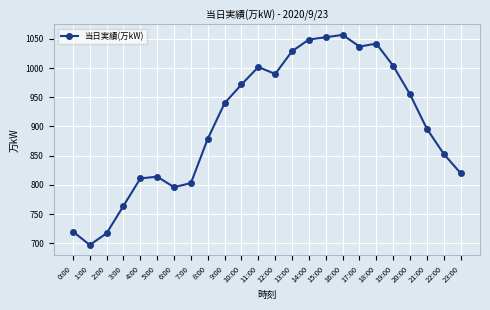

Which label corresponds to the smallest value in the chart?

1:00